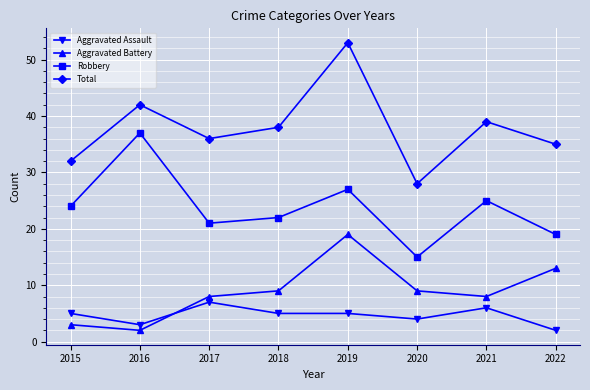

Is this an area chart (filled region under the line)?

No